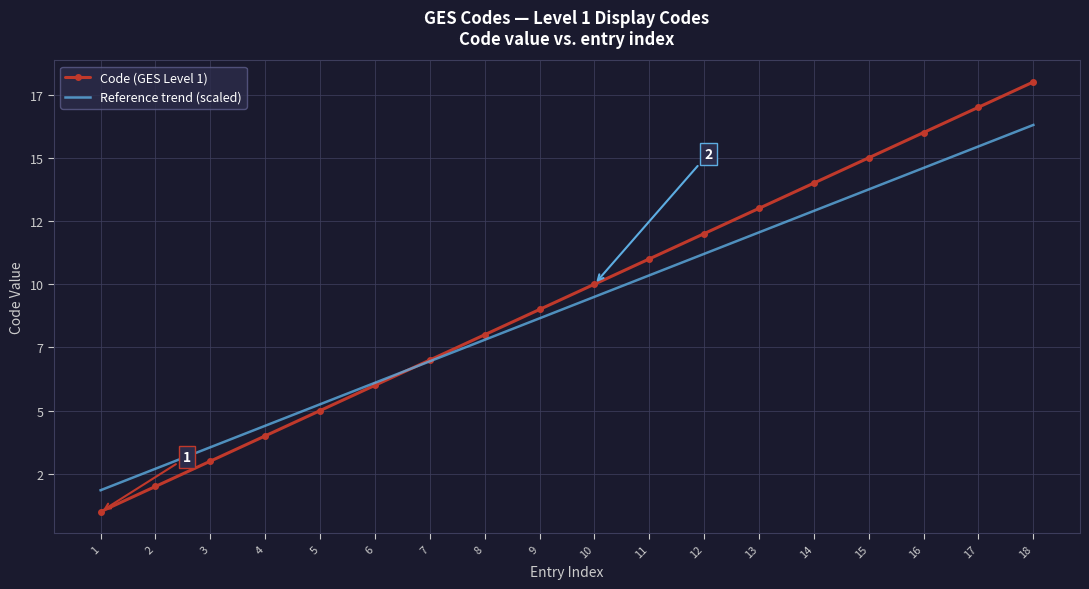

How many times do Code (GES Level 1) and Reference trend (scaled) cross each other?

1